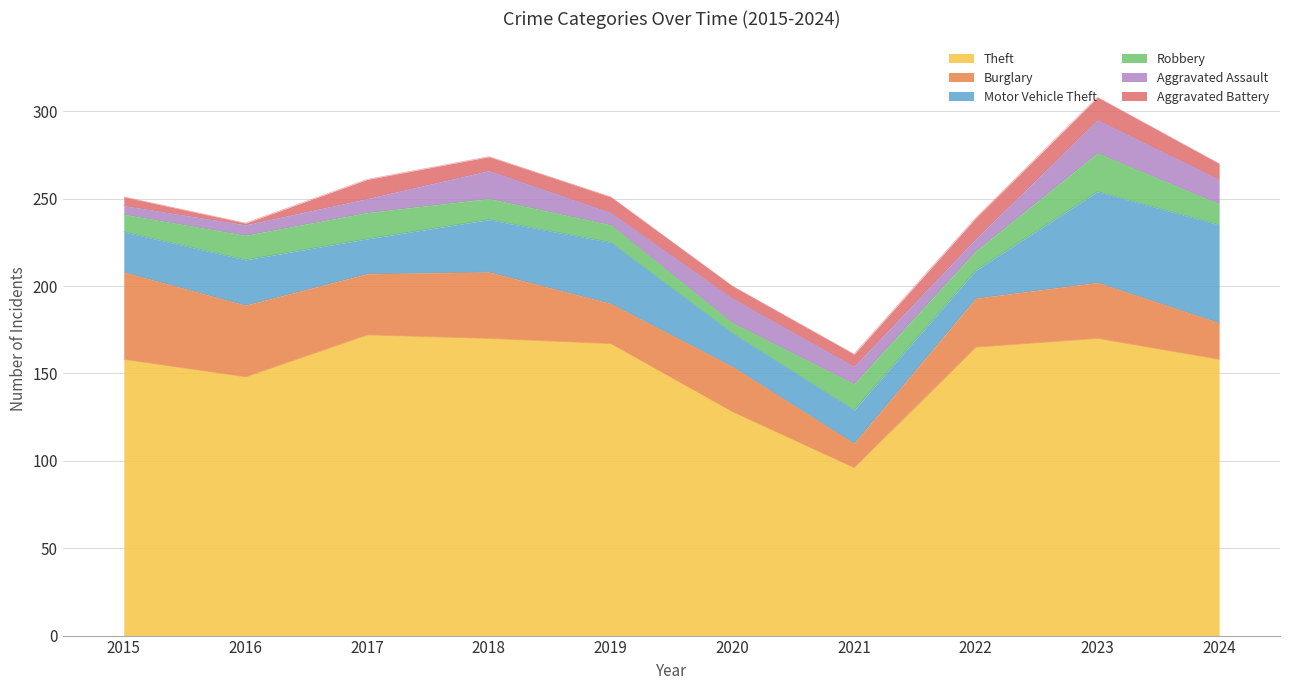

At how many categories does at least one series exceed 11?

10